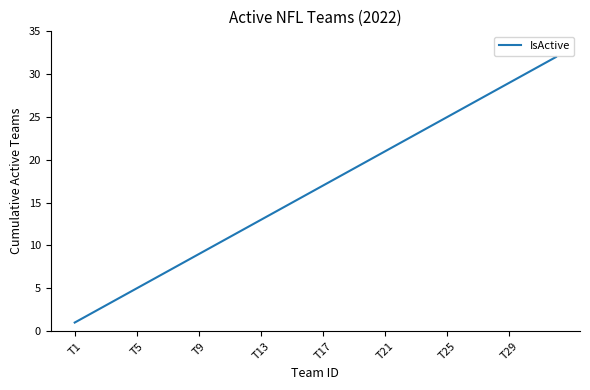

True or false: there are more than 0 points higher than both neighbors.

False